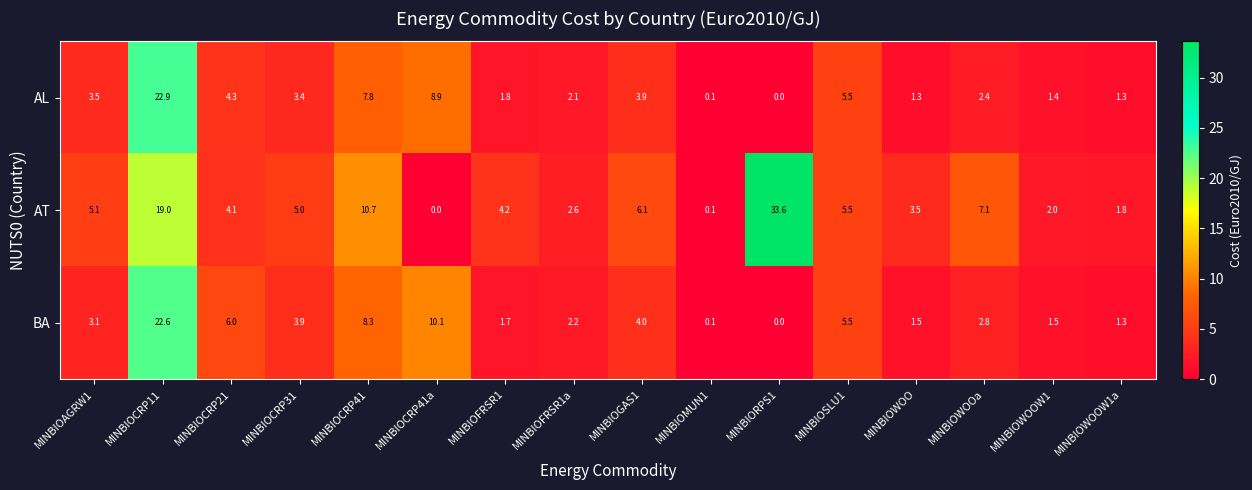

Rank the series at MINBIOGAS1 from highest to lowest value.

AT, BA, AL